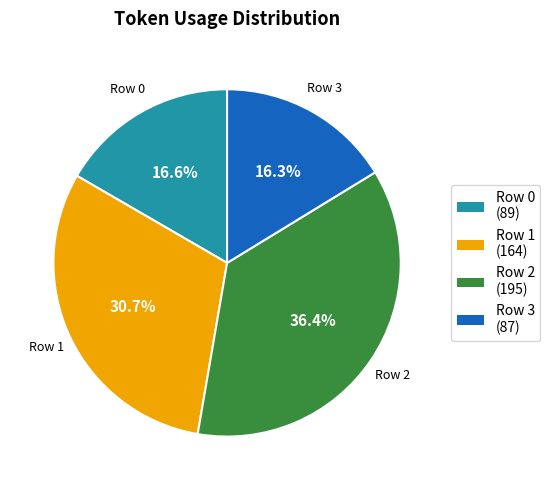

Which category has the biggest portion of the pie?

Row 2